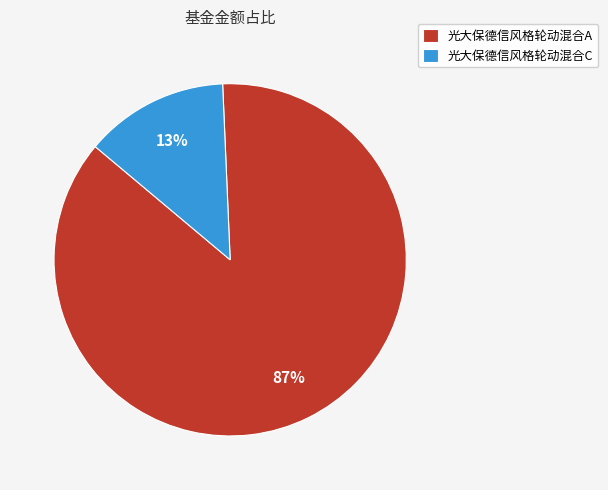

How many segments does this pie chart have?

2